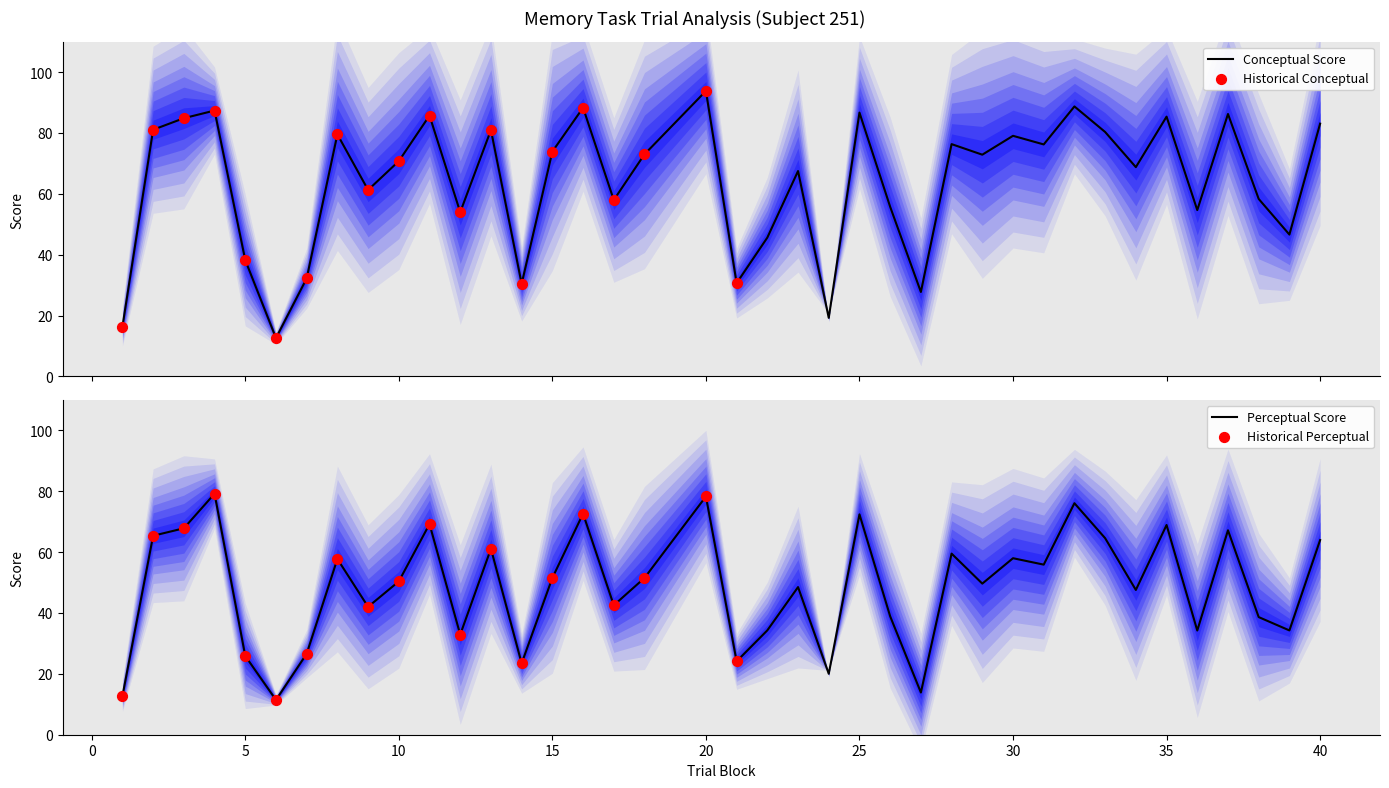

What is the highest value of the Conceptual Score series?

93.8